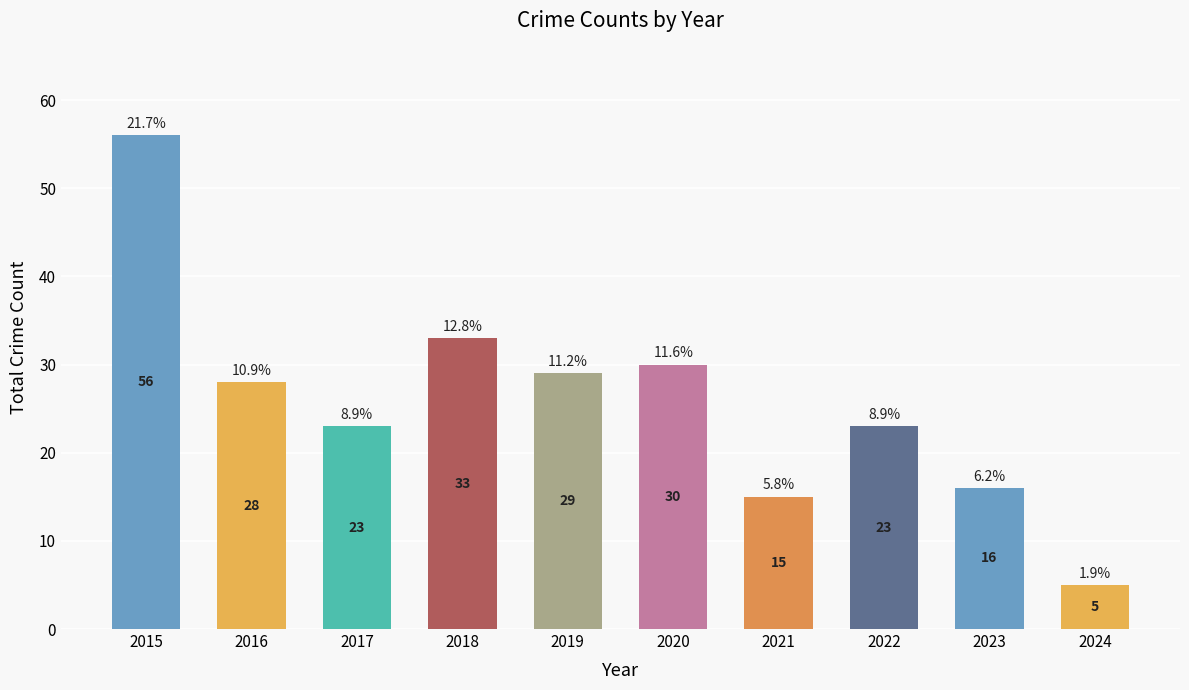

Reading left to right, list all the values displayed in this chart.

56	28	23	33	29	30	15	23	16	5